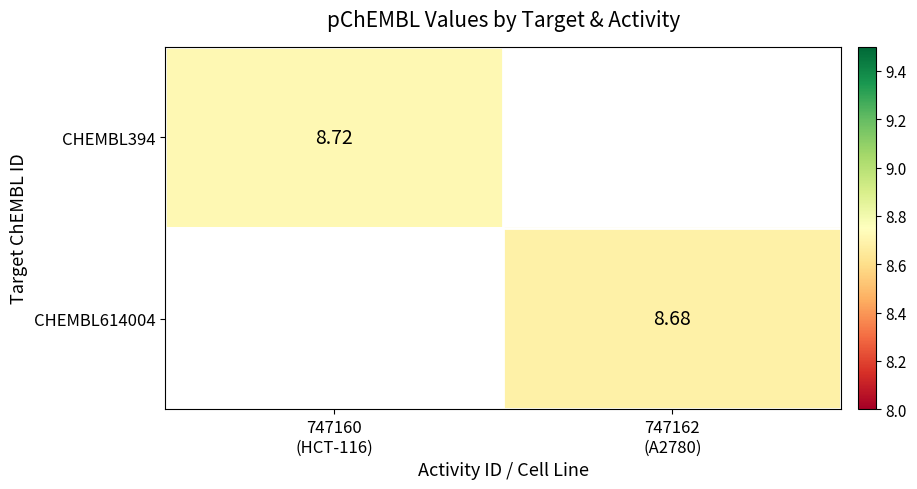

The CHEMBL394 series shows 8.7 at 747160 (HCT-116). True or false?

True